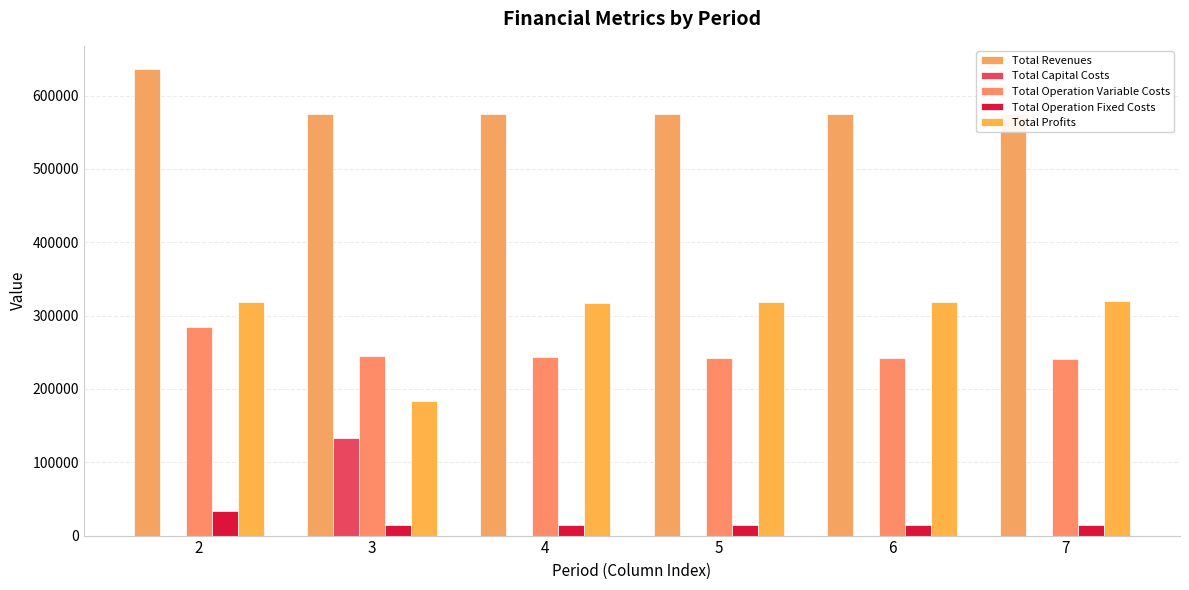

Between 6 and 5, which is larger?

6